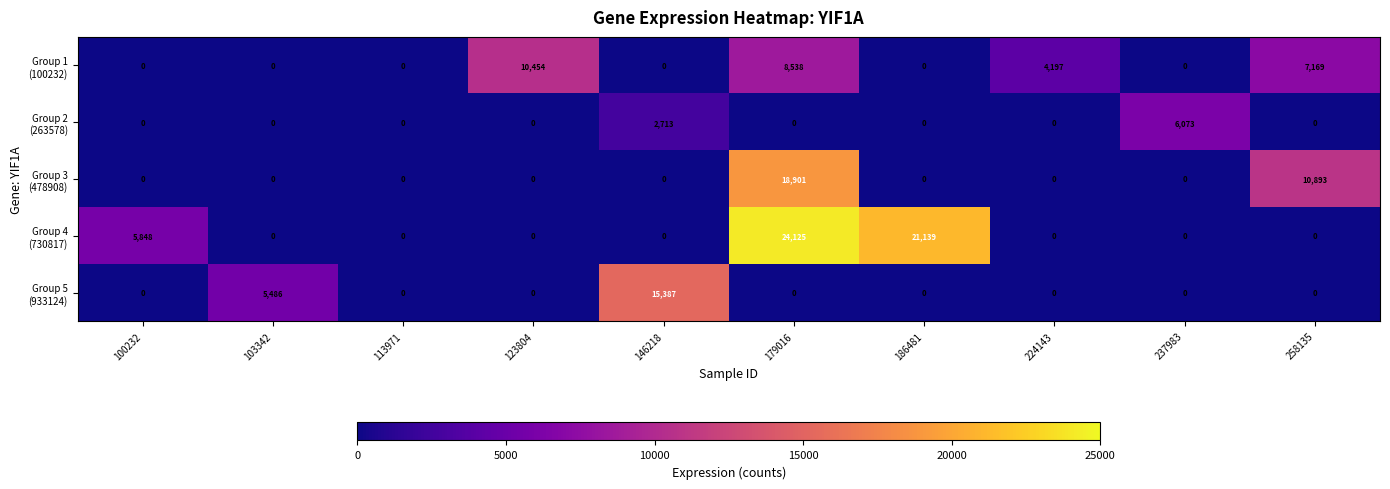

At how many categories does at least one series exceed 14571?

3